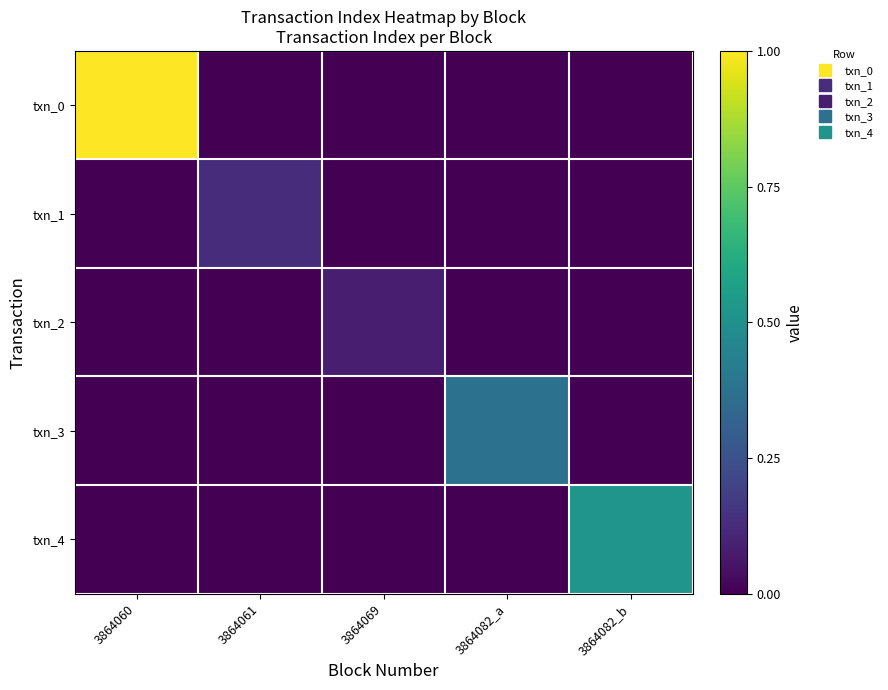

Which has a higher value, 3864082_b or 3864061?

3864082_b